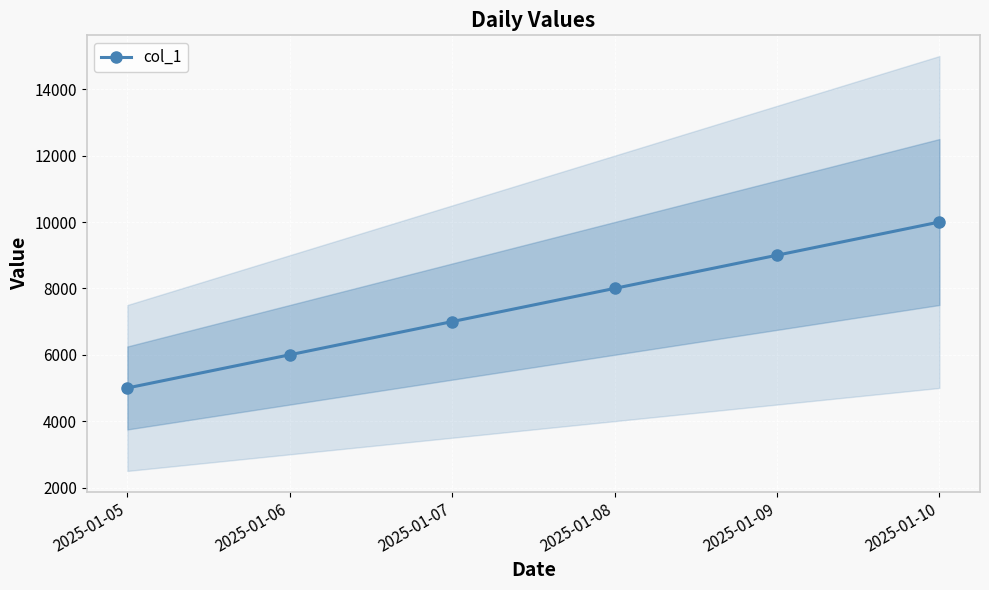

Reading right to left, list all the values displayed in this chart.

10000	9000	8000	7000	6000	5000